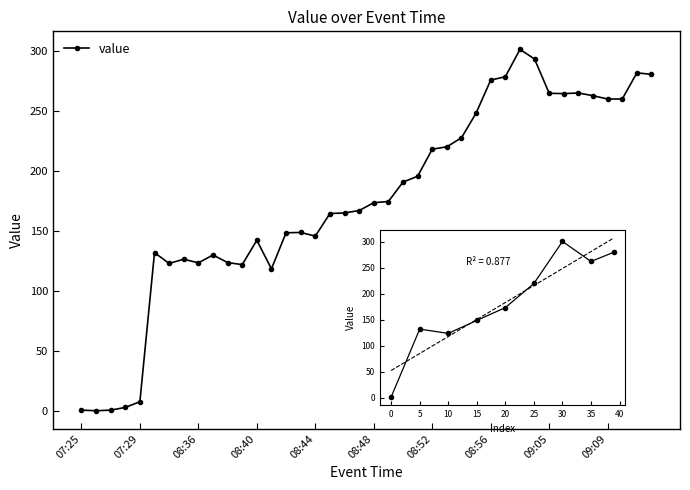

How many values are below 173?

20